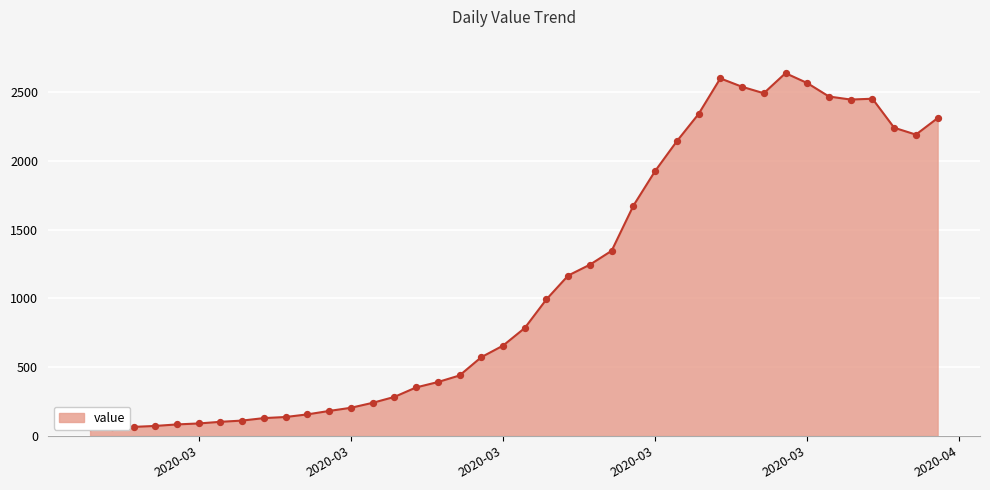

What is the ratio of the value at 2020-04-03 to the value at 2020-03-21?

2.0